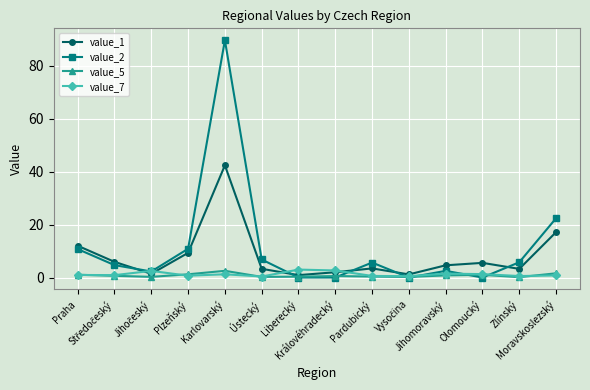

True or false: value_7 has more than 0 interior local peaks.

True